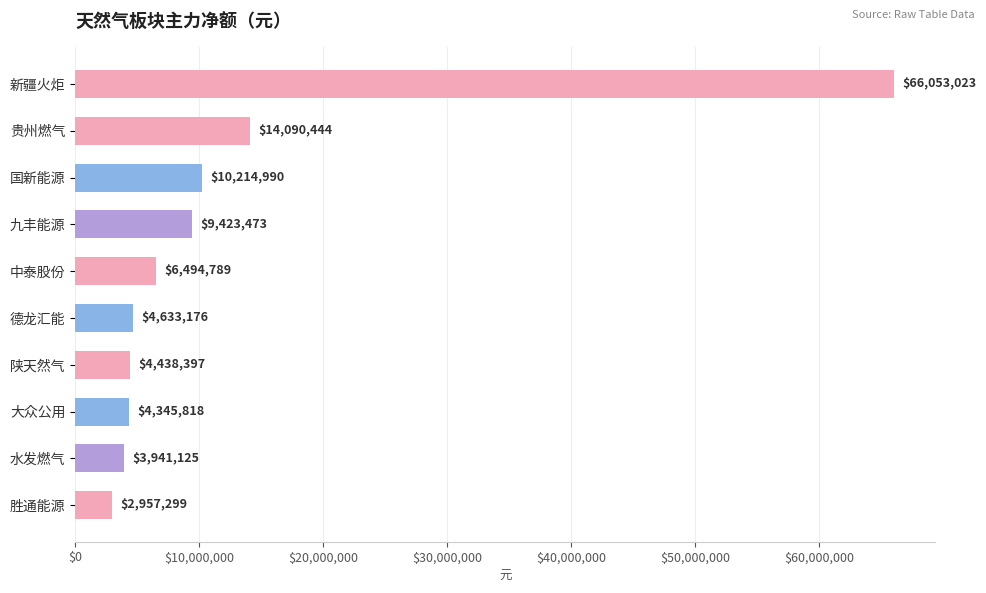

Where is the data nearest to the value 34505161?

贵州燃气